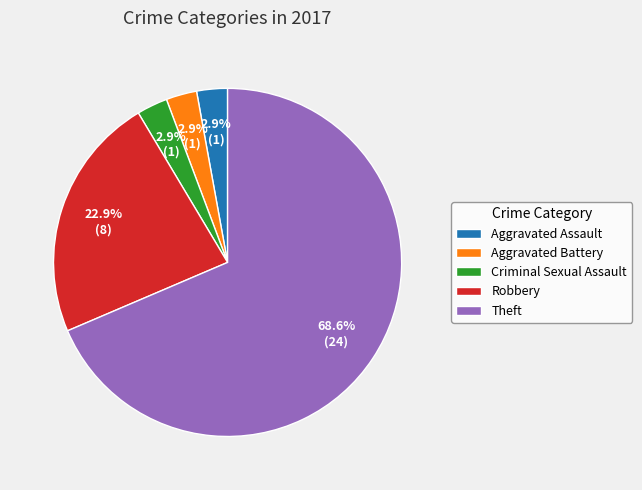

What portion of the pie excludes Aggravated Battery?

97.1%